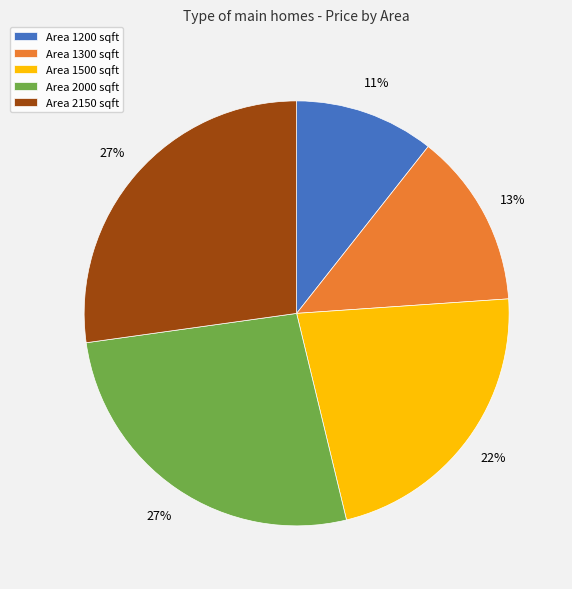

Is the sum of Area 2150 sqft and Area 2000 sqft greater than half?

Yes